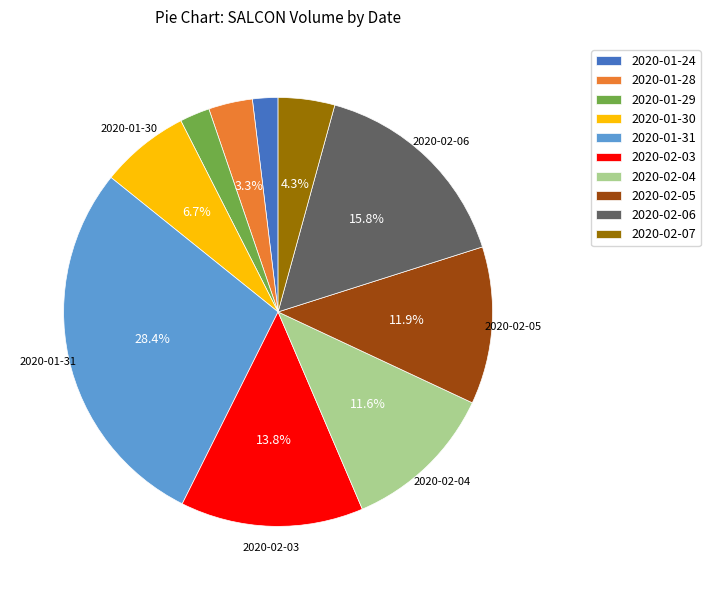

Between 2020-02-03 and 2020-01-29, which is larger?

2020-02-03